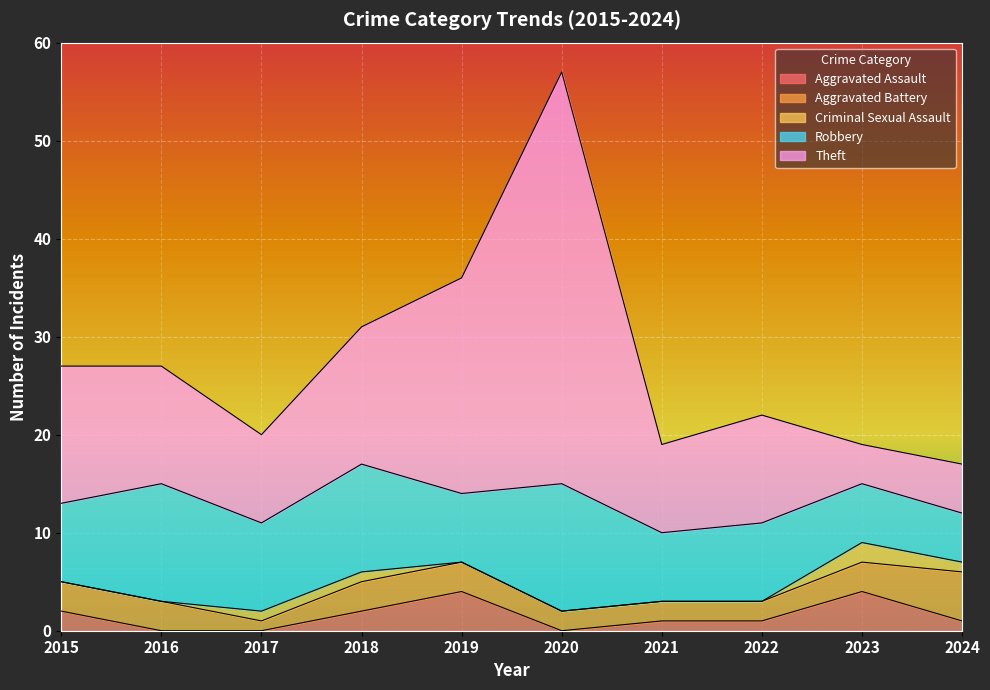

Between 2022 and 2020, which is larger?

2022